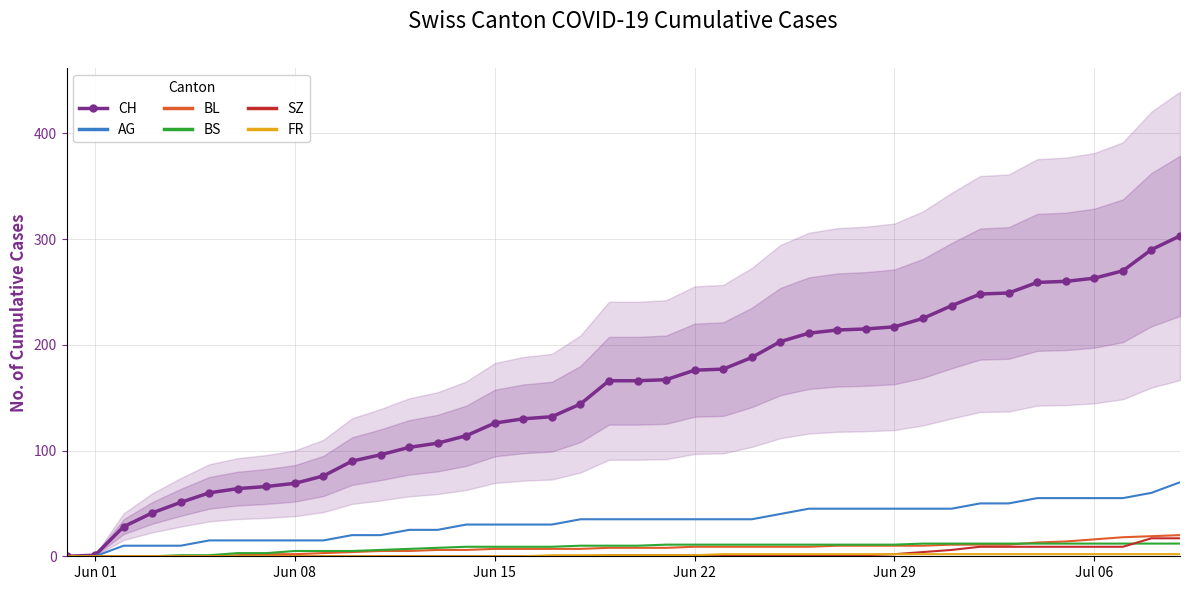

True or false: AG and BS cross at least once.

False